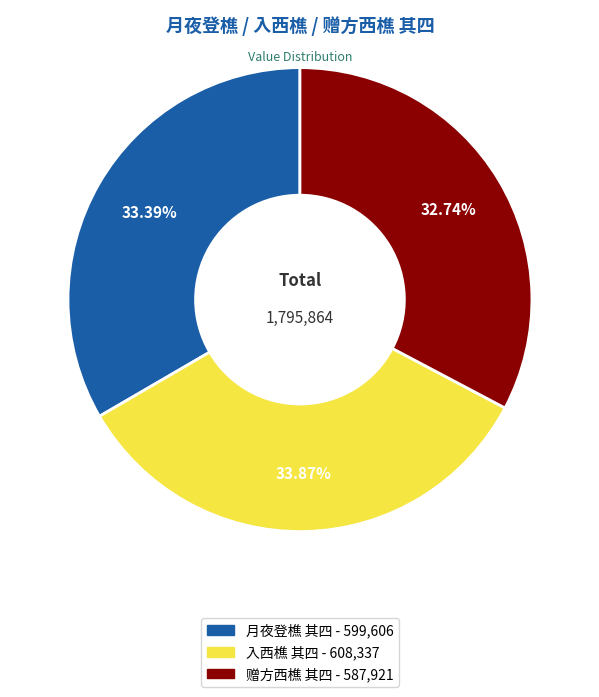

Is the sum of 月夜登樵 其四 and 入西樵 其四 greater than half?

Yes